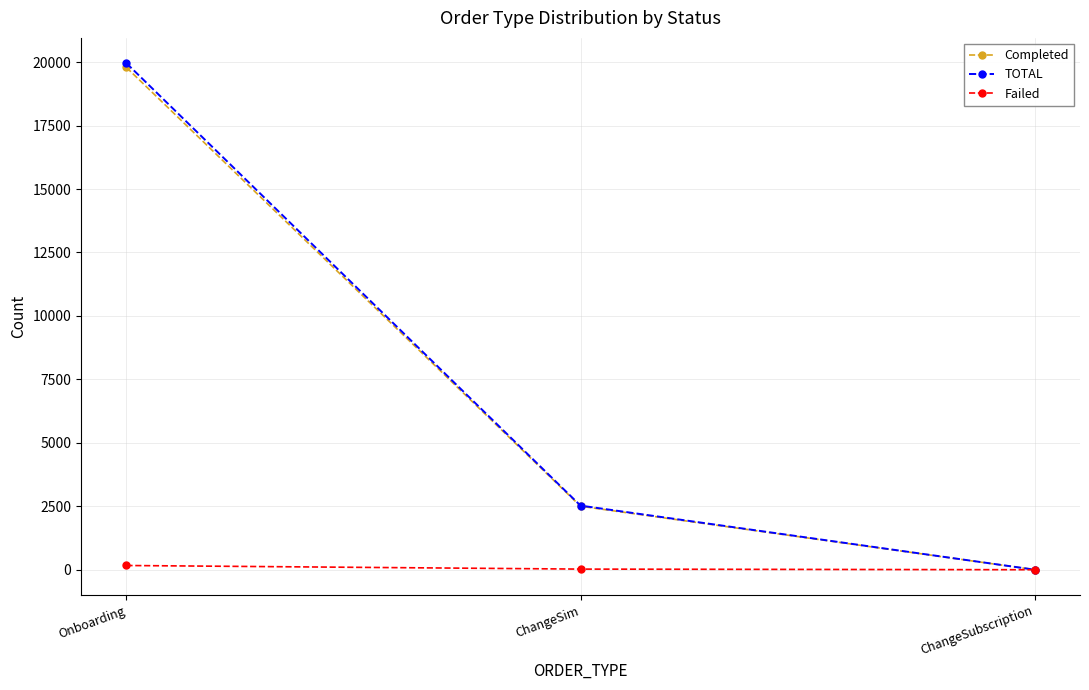

Which series has the largest range (max minus min)?

TOTAL